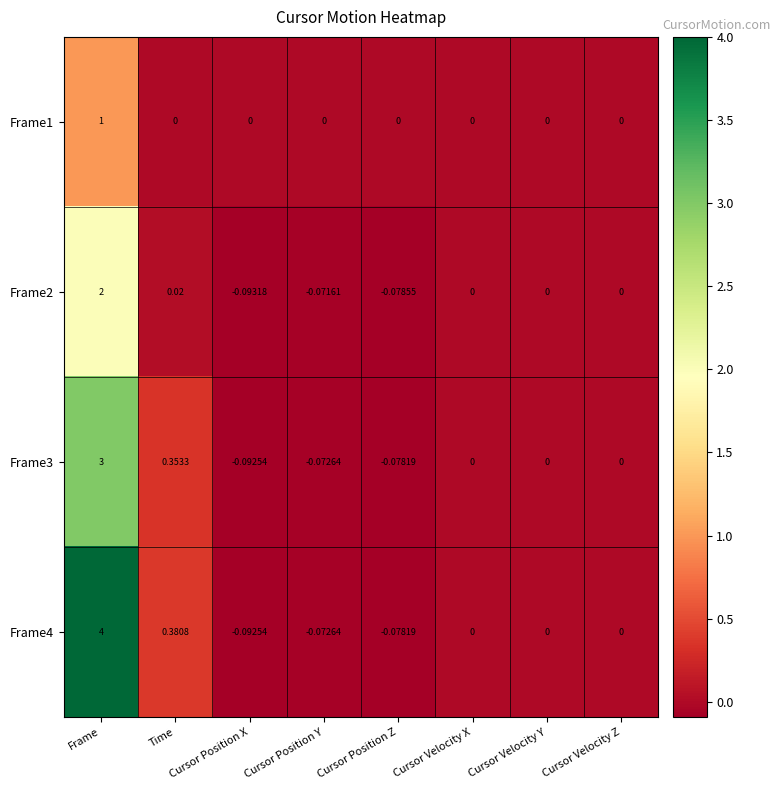

At how many categories does at least one series exceed 2?

1